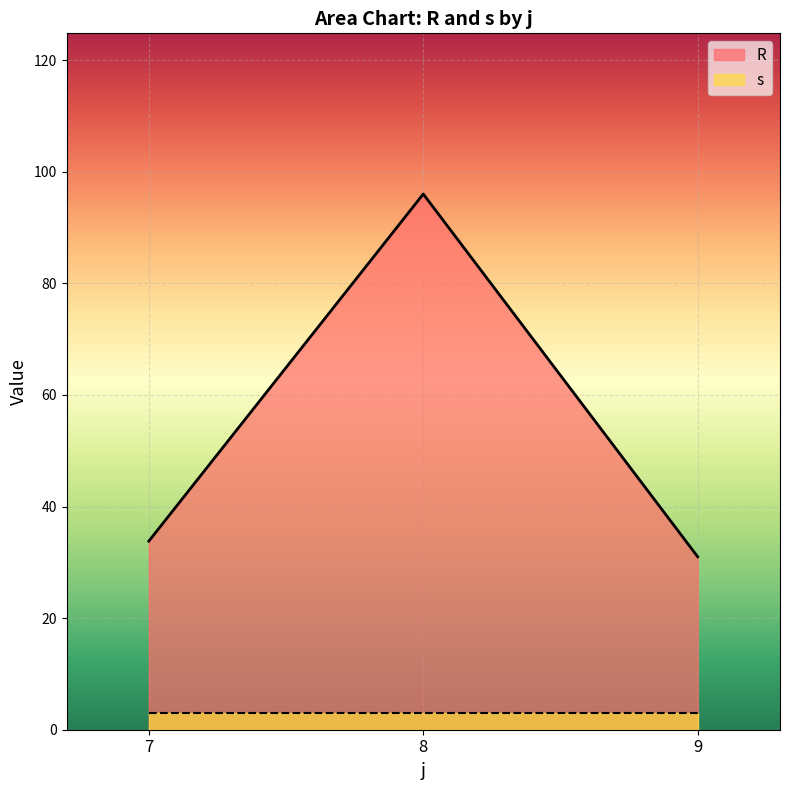

At which category is the sum across all series the highest?

8